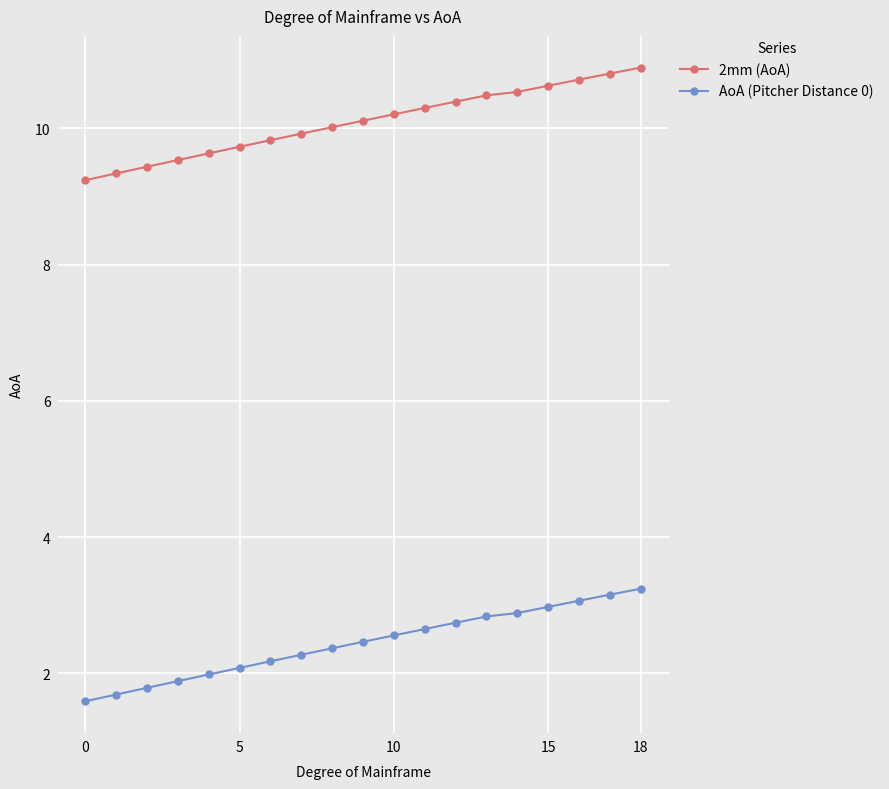

What is the difference between the maximum and second lowest values in the AoA (Pitcher Distance 0) series?

1.6